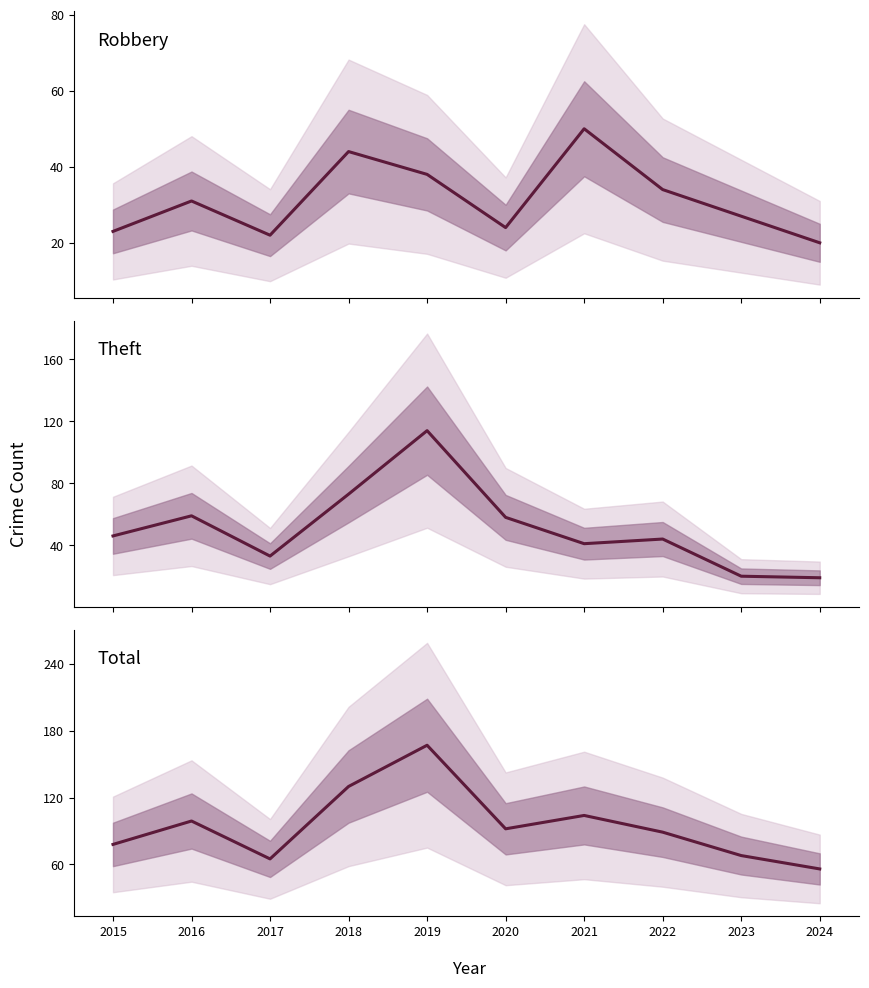

True or false: Total and Theft intersect in this chart.

False